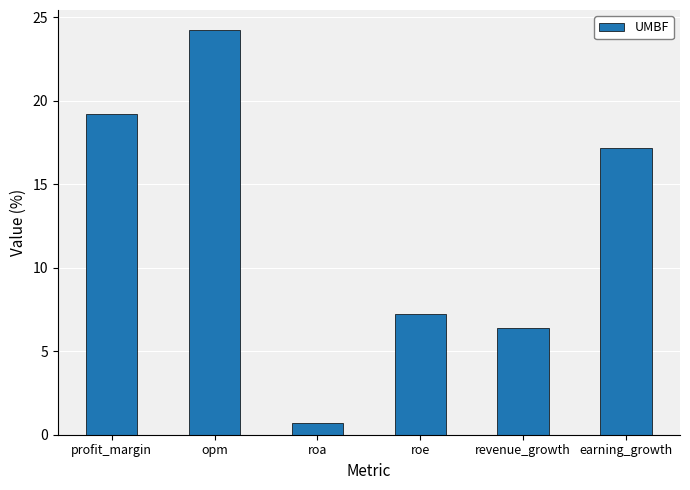

Reading right to left, transcribe all the data shown in this chart.

earning_growth=17.2	revenue_growth=6.4	roe=7.3	roa=0.7	opm=24.2	profit_margin=19.2